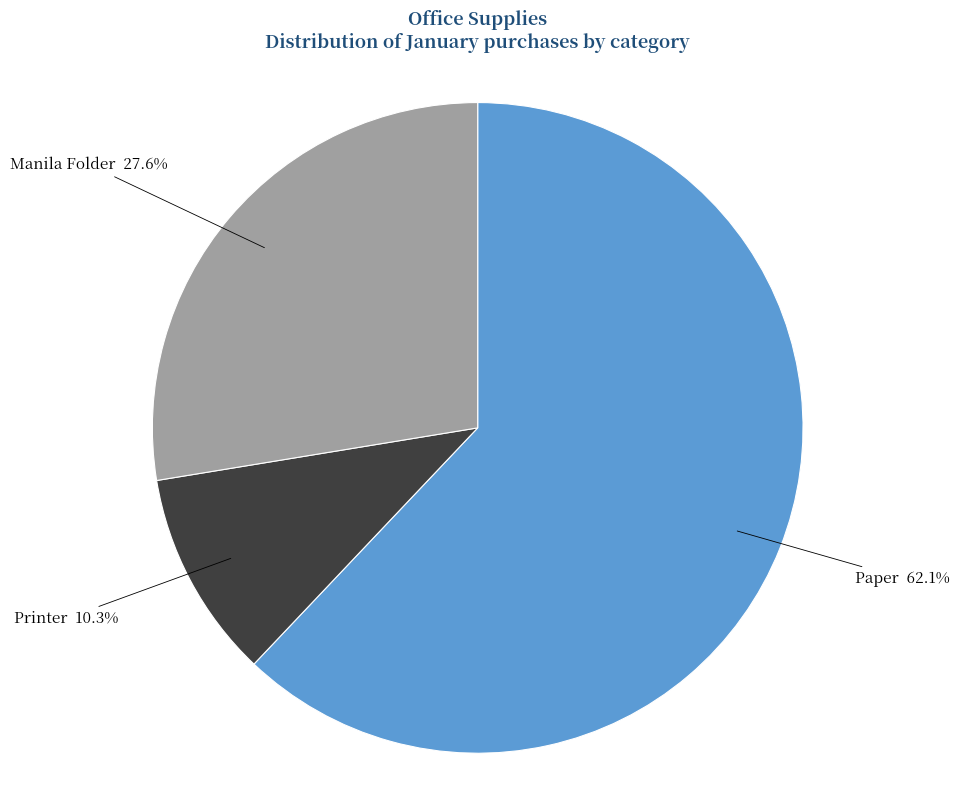

Does any single category account for the majority?

Yes